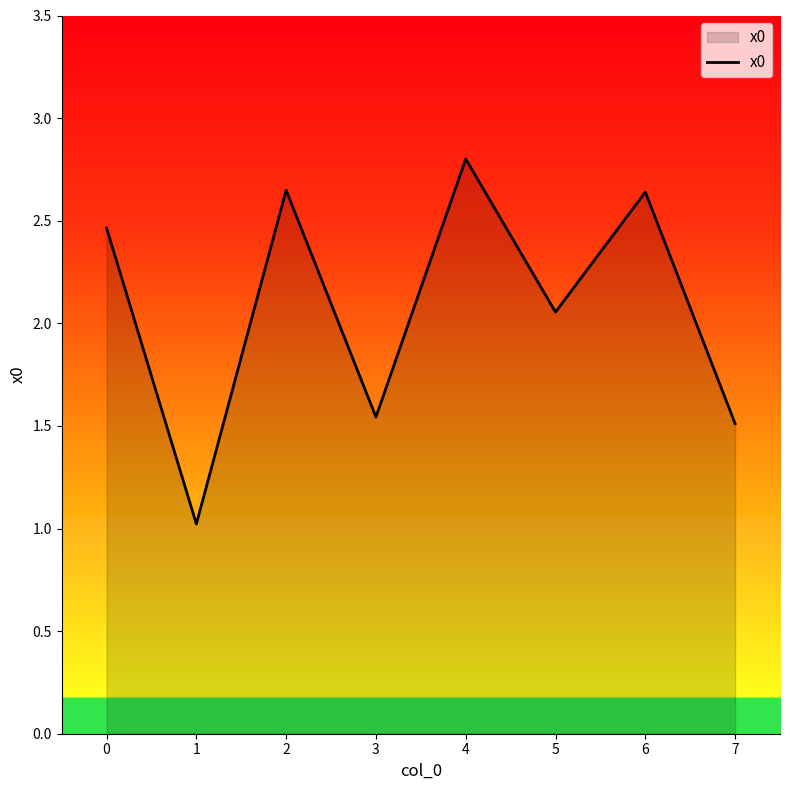

What is the ratio of the value at 6 to the value at 3?

1.7